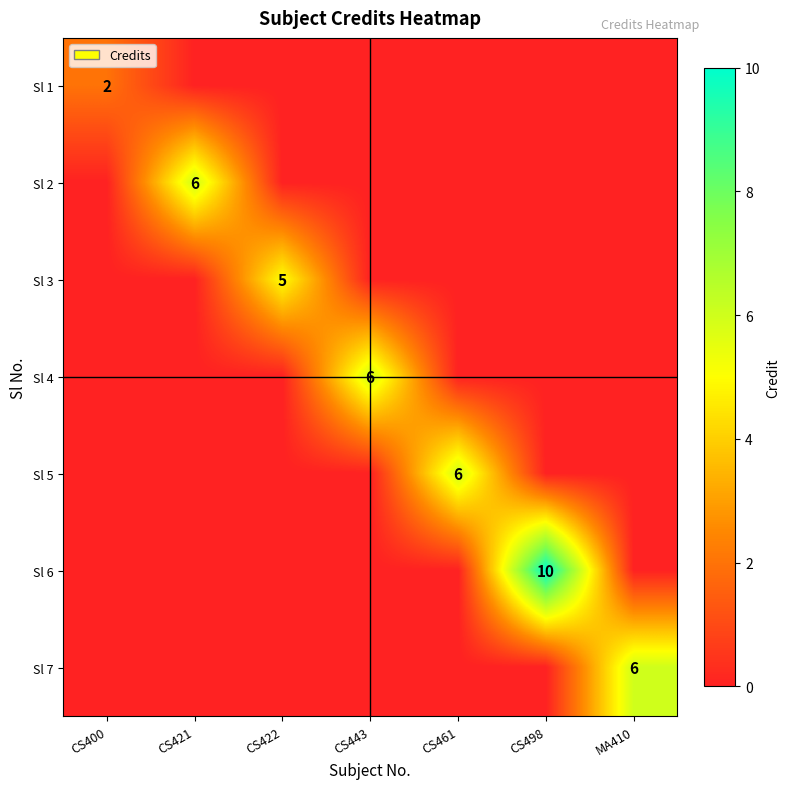

At how many categories does at least one series exceed 3?

6